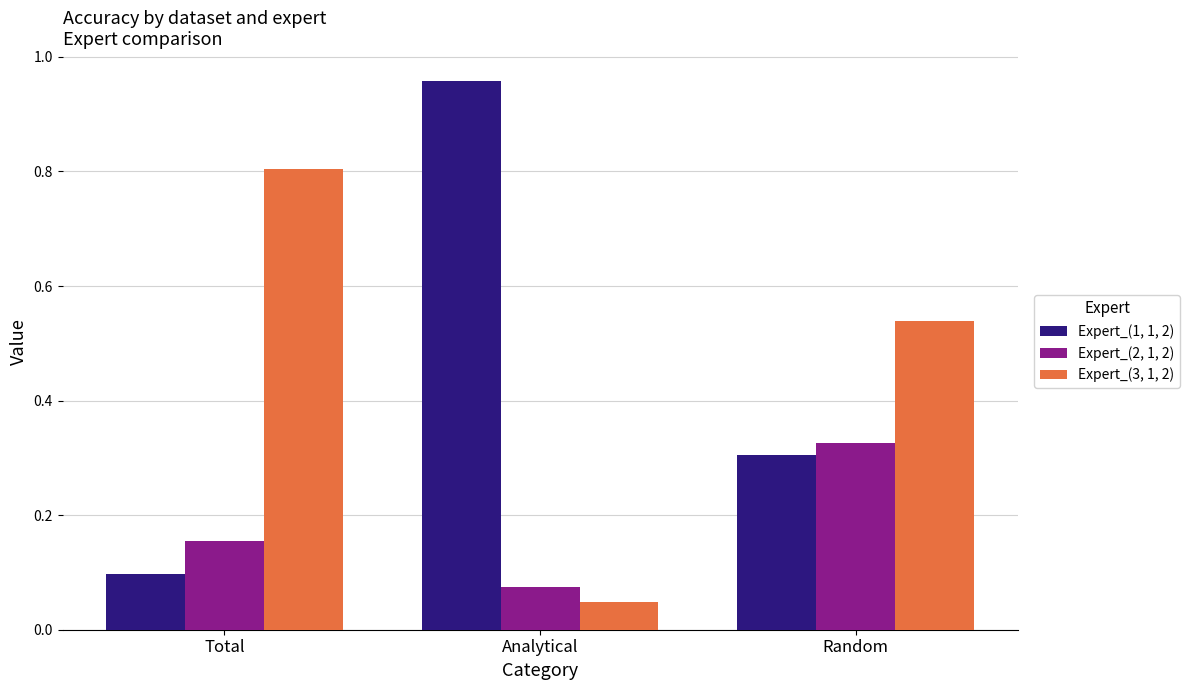

At how many categories does at least one series exceed 0?

3